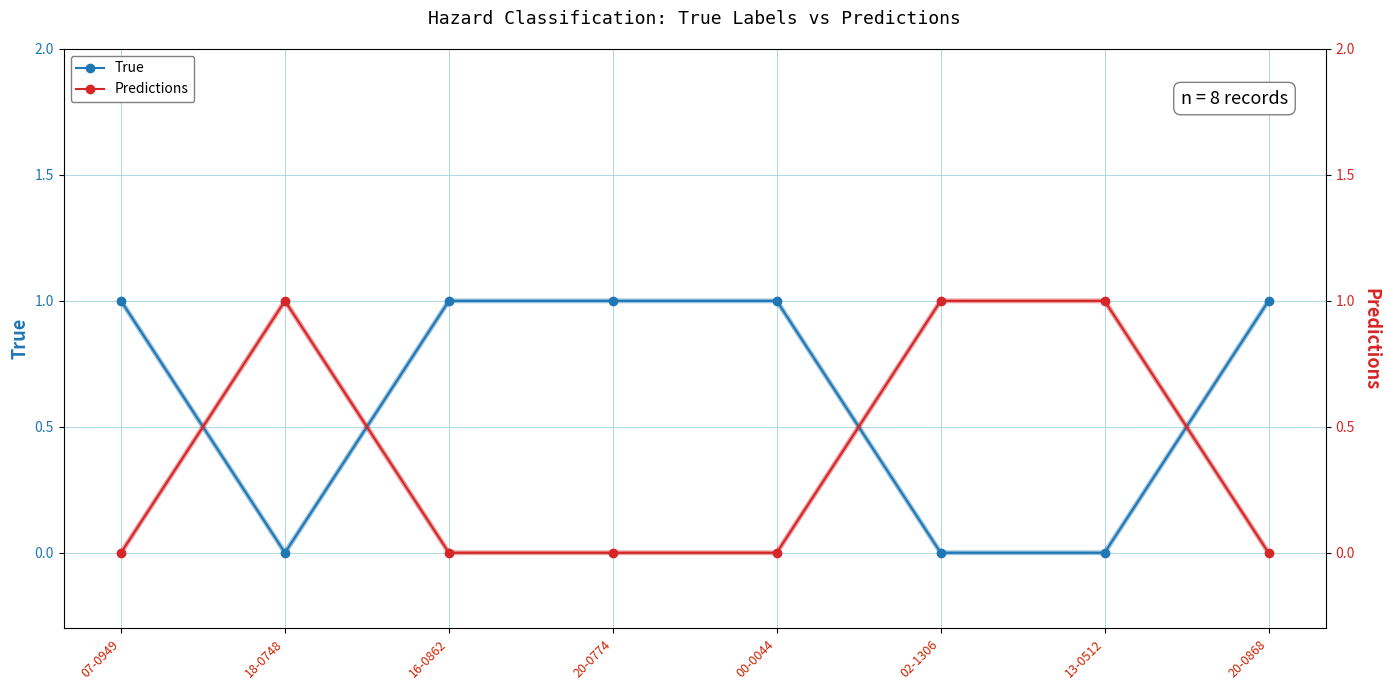

What is the greatest value displayed?

1